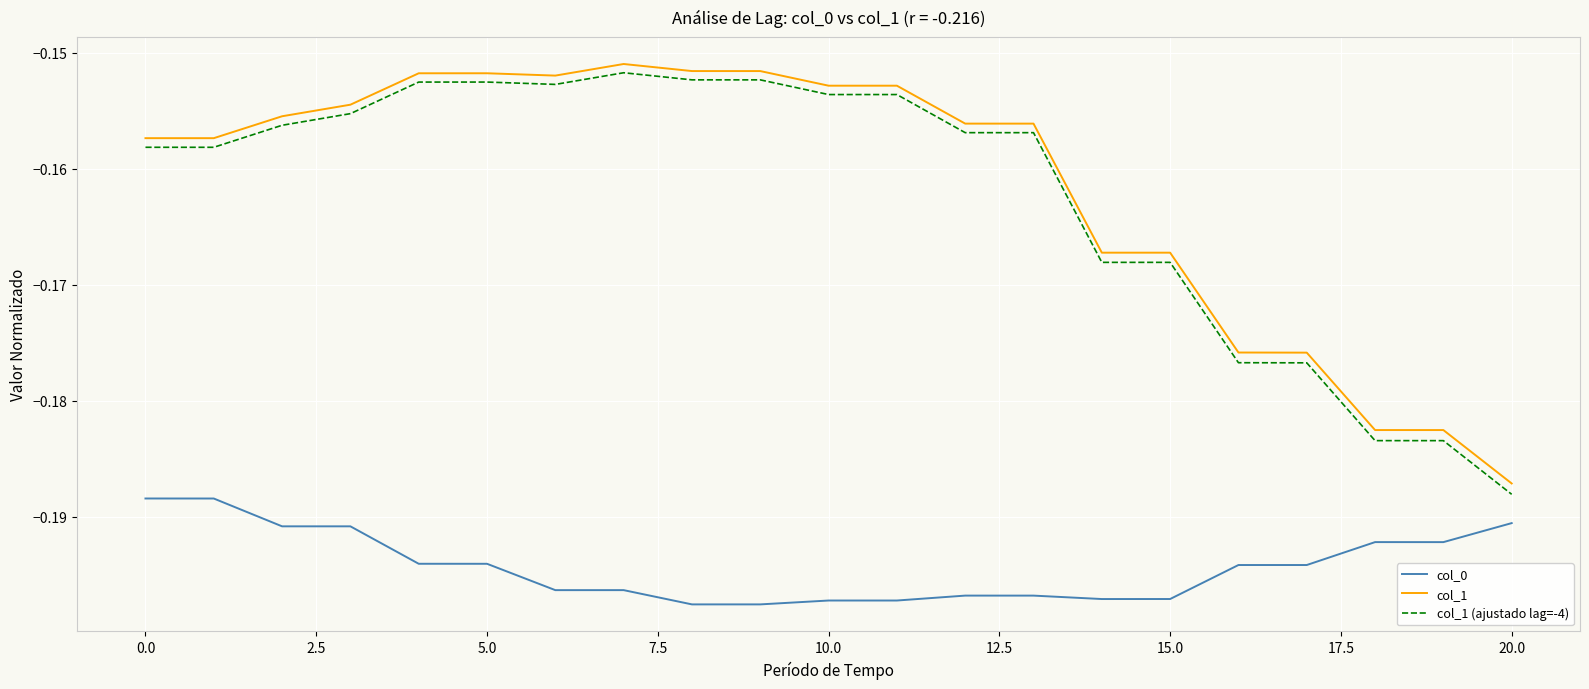

True or false: col_1 and col_1 (ajustado lag=-4) intersect in this chart.

False